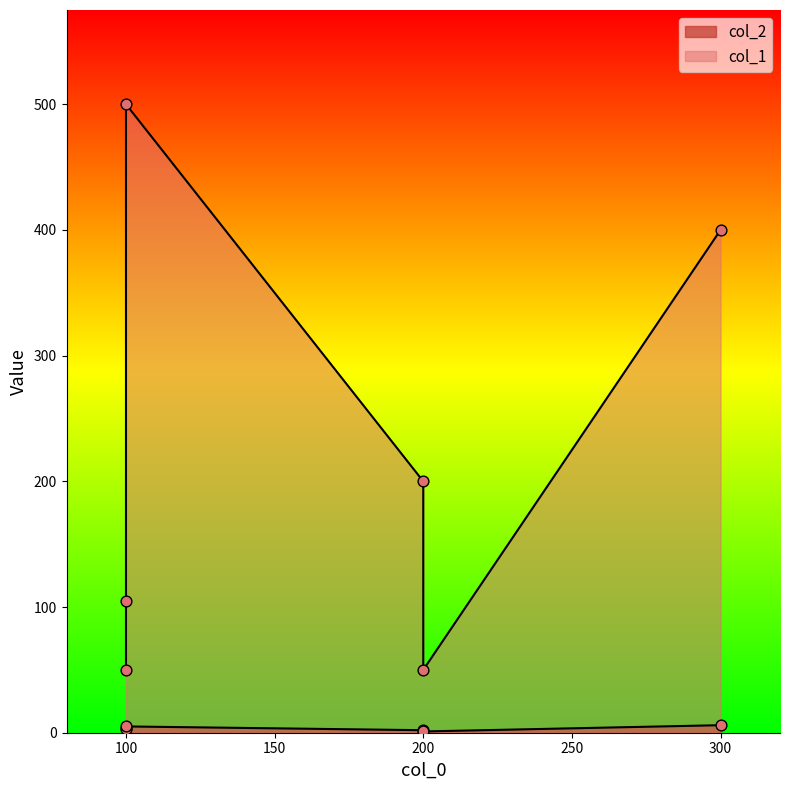

Which series reaches the minimum Y coordinate?

col_2